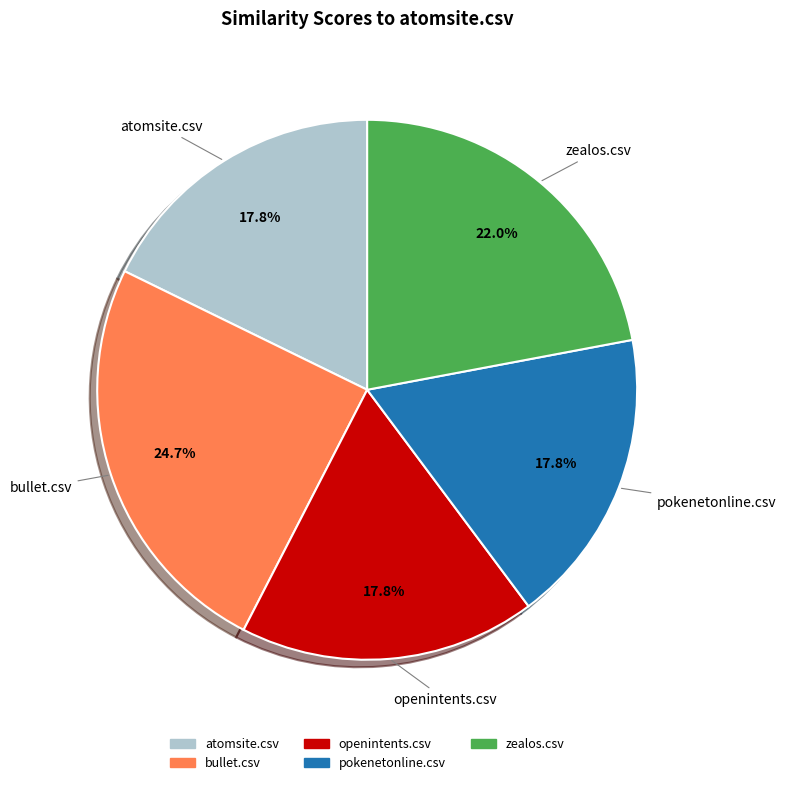

Is the sum of atomsite.csv and bullet.csv greater than half?

No